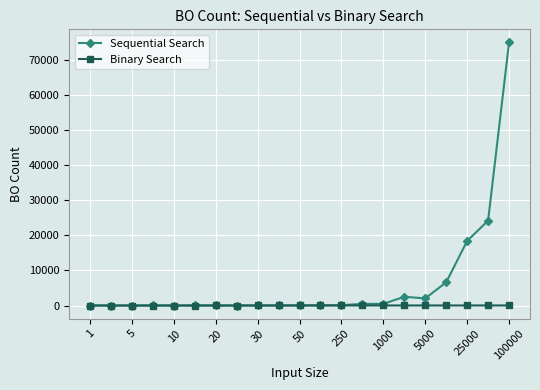

How many lines are shown in the chart?

2